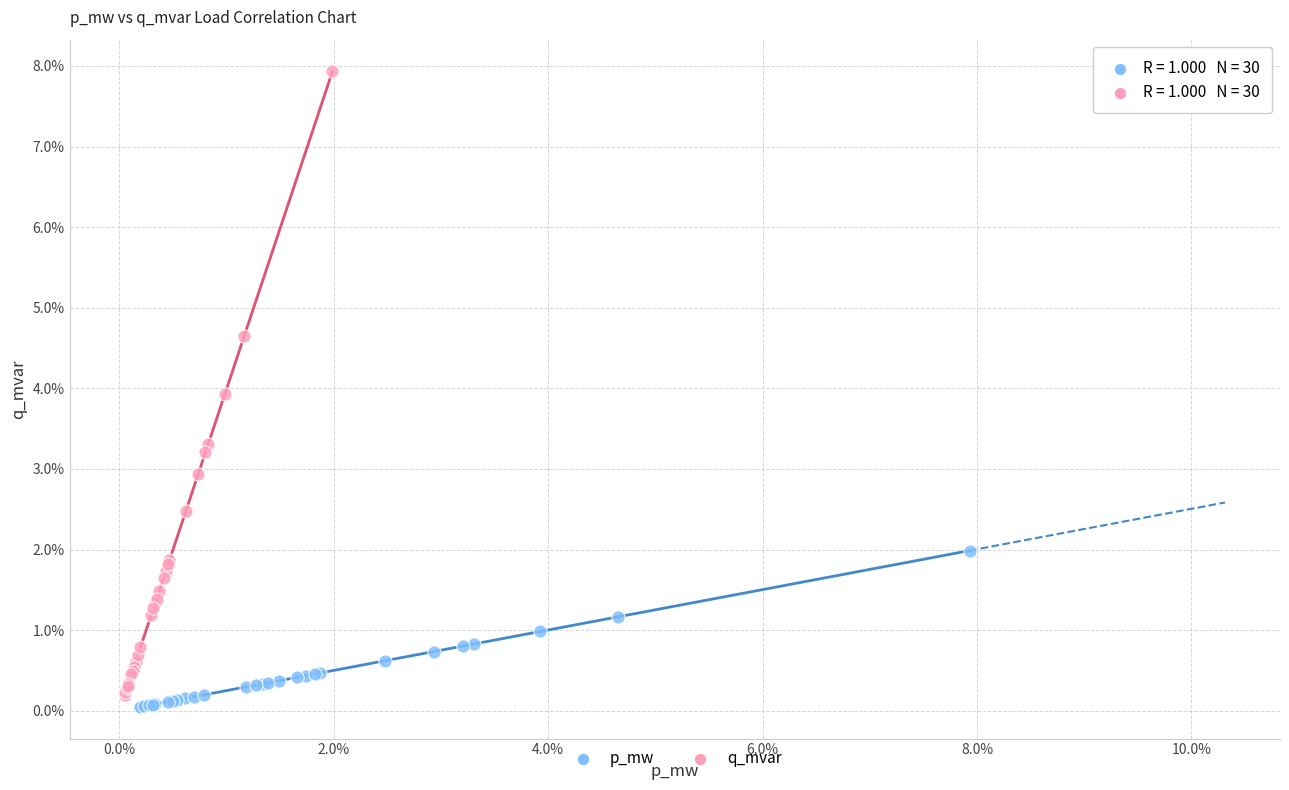

Which series has the largest Y range (max minus min)?

q_mvar